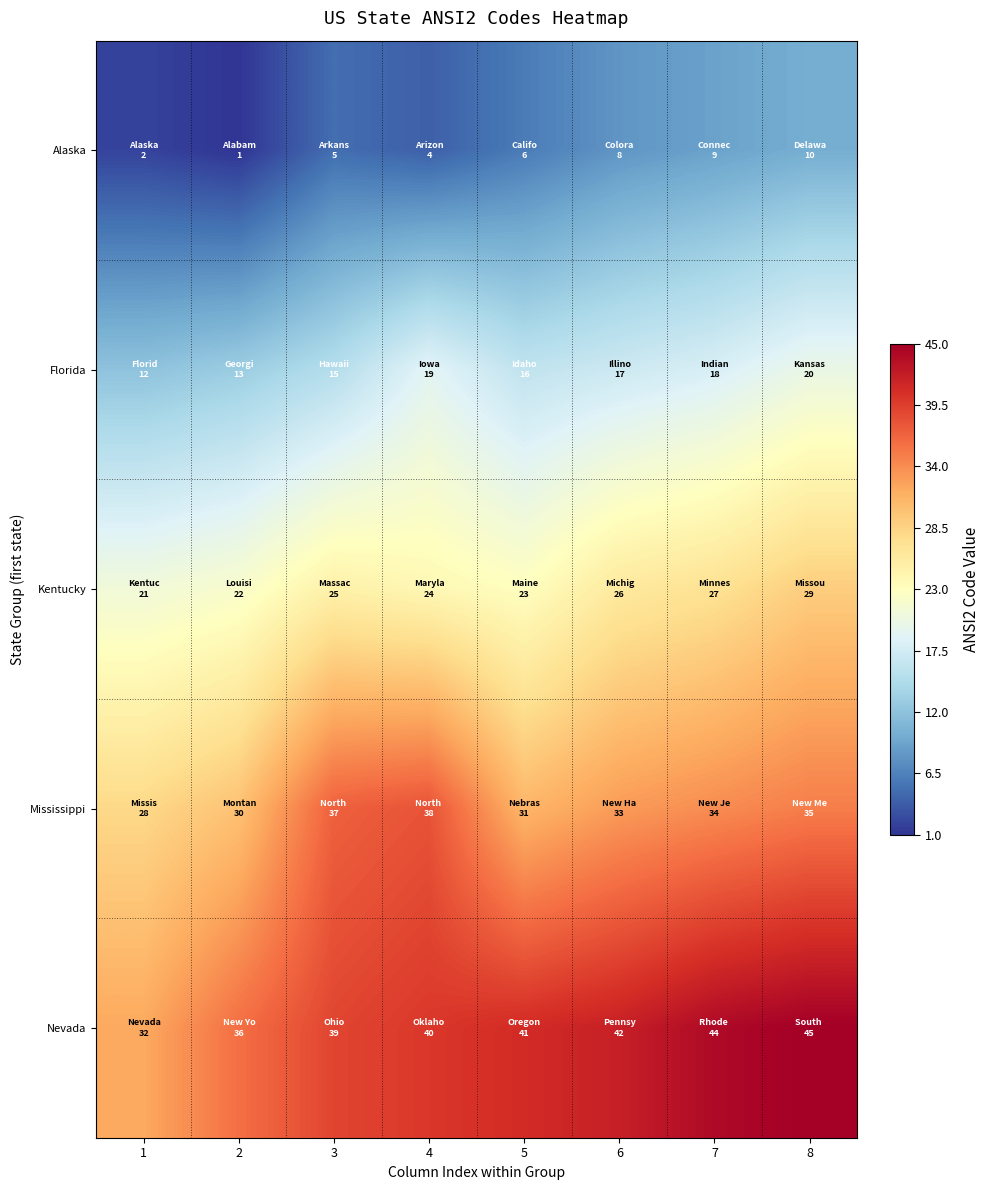

At how many categories does at least one series exceed 34?

7